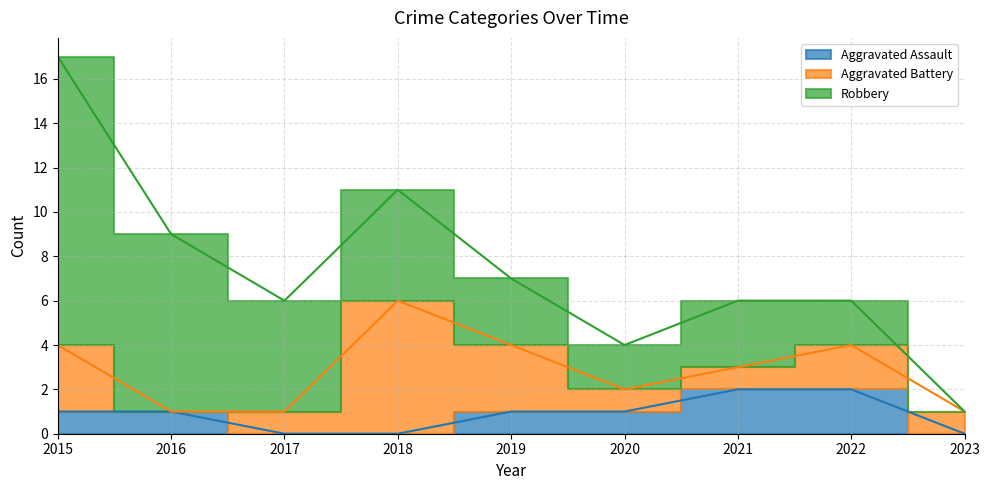

Rank the series at 2016 from highest to lowest value.

Robbery, Aggravated Assault, Aggravated Battery